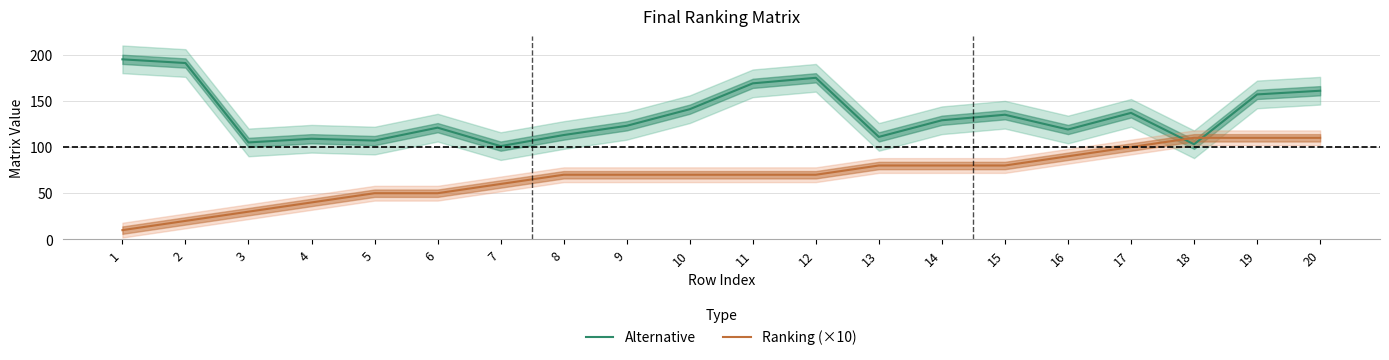

True or false: Ranking (×10) has a value of 50 at 6.

True